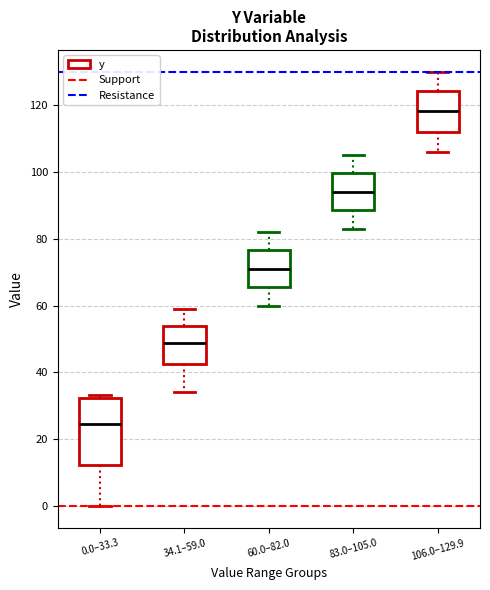

Reading left to right, transcribe this box plot: for each box, give where its median line is, the range the box spans, and where its two whiskers end, as read against the y-axis. The values are not printed on the chart, so give them approximately, as read against the axis.

0.0–33.3: median 24, box 12 to 32, whiskers 0 to 34
34.1–59.0: median 48, box 42 to 54, whiskers 34 to 60
60.0–82.0: median 72, box 66 to 76, whiskers 60 to 82
83.0–105.0: median 94, box 88 to 100, whiskers 84 to 106
106.0–129.9: median 118, box 112 to 124, whiskers 106 to 130